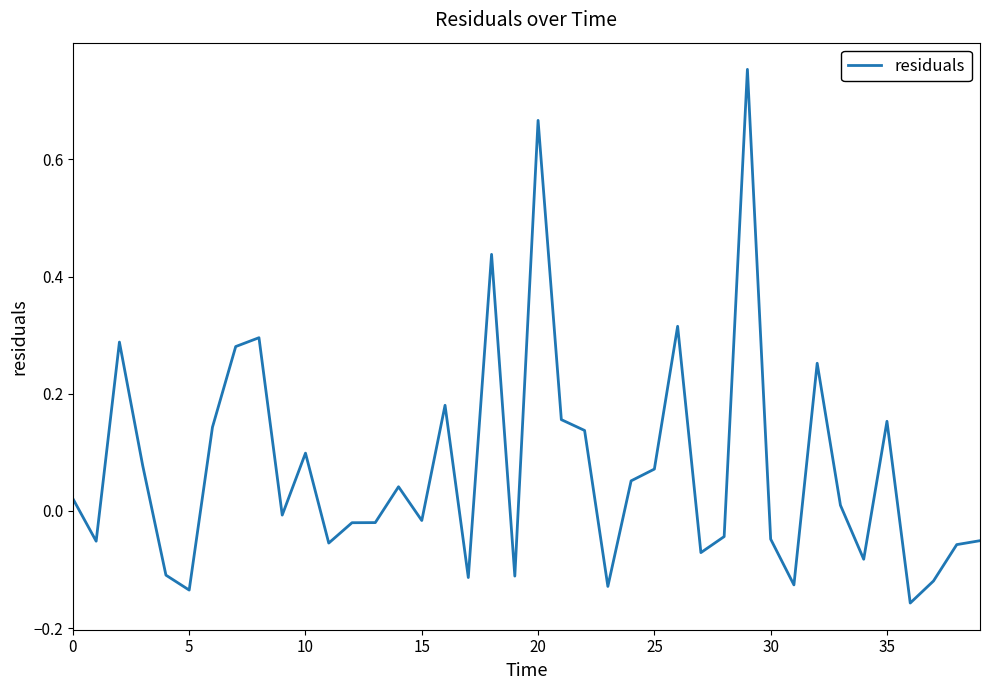

What is the difference between the maximum and minimum values?

0.9